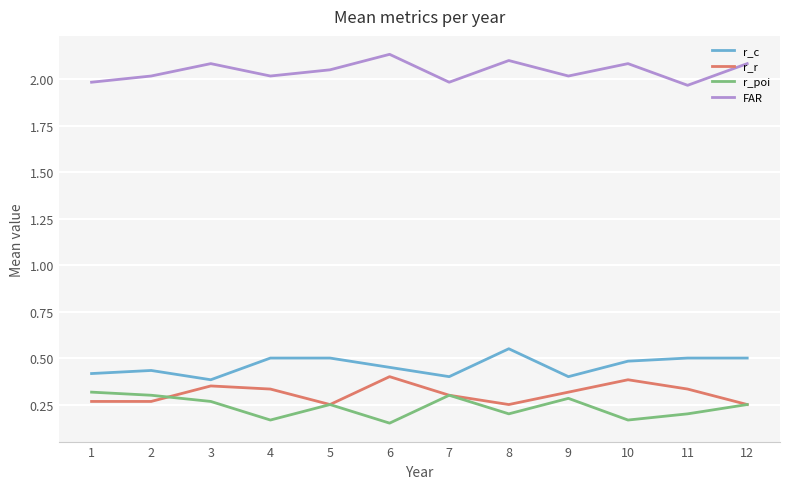

Rank the series by their maximum value, from lowest to highest.

r_poi, r_r, r_c, FAR